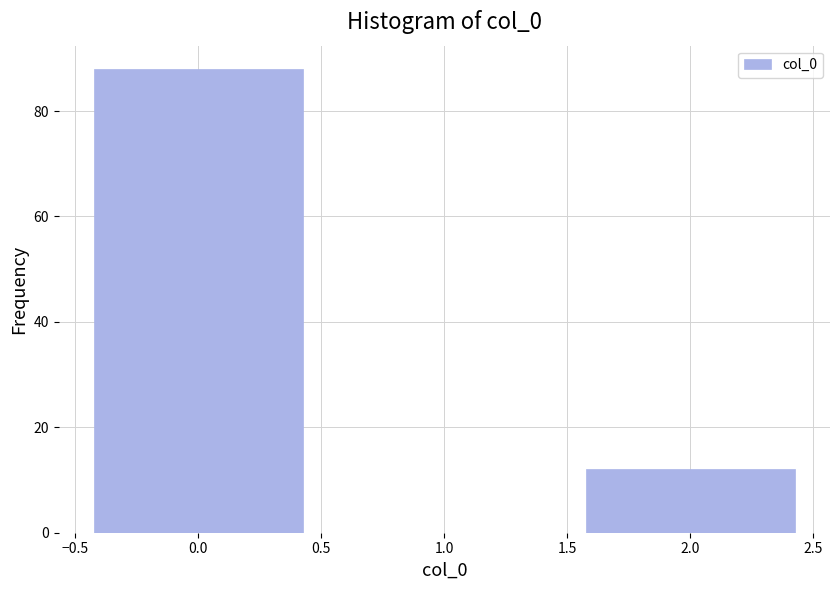

What is the height of the bar covering -0.5 to 0.5 on the x-axis? The values are not printed on the chart, so give them approximately, as read against the axis.

88